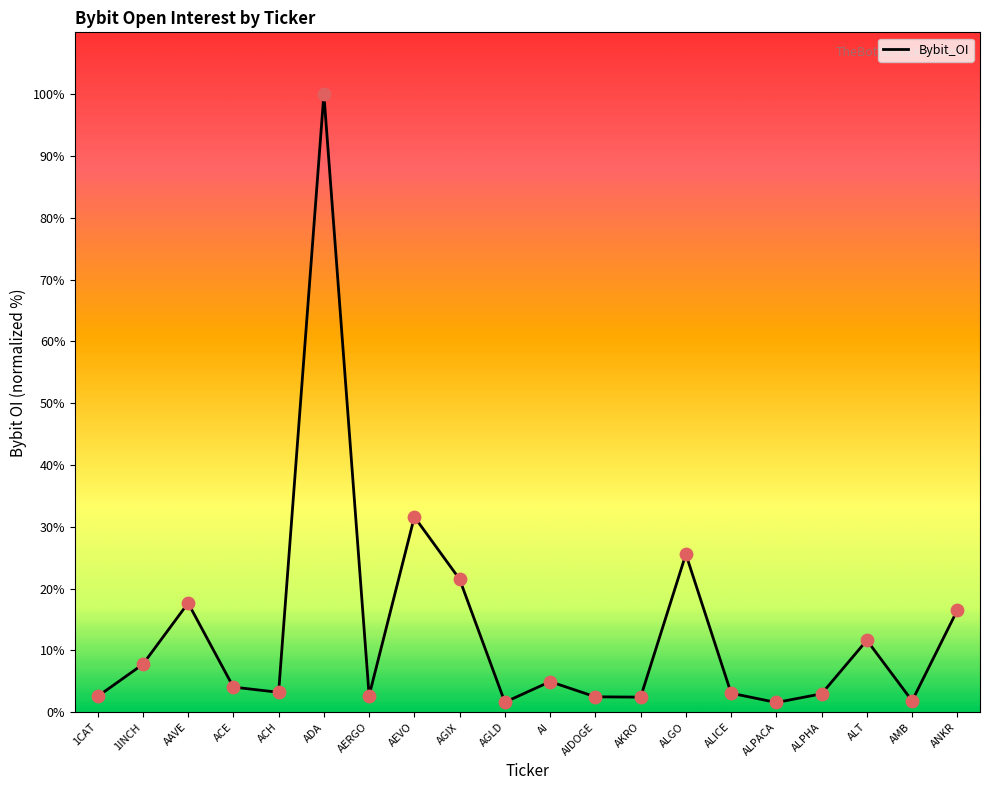

What is the ratio of the value at AAVE to the value at ANKR?

1.1